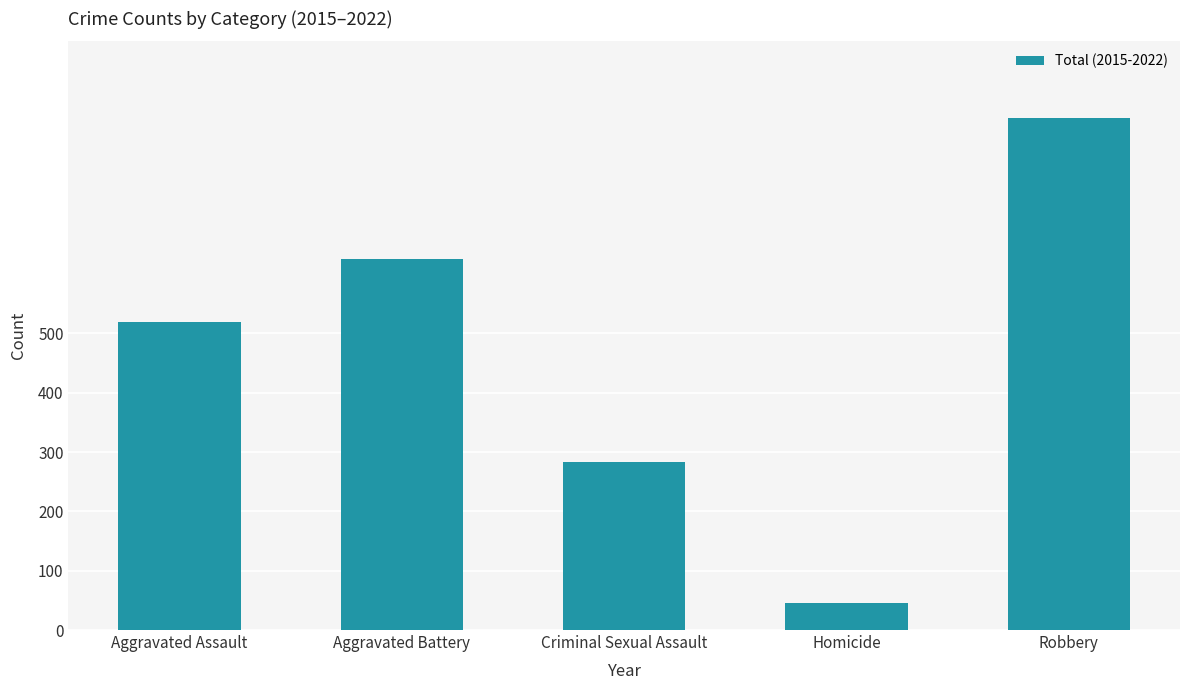

What is the difference between the maximum and second lowest values?

580